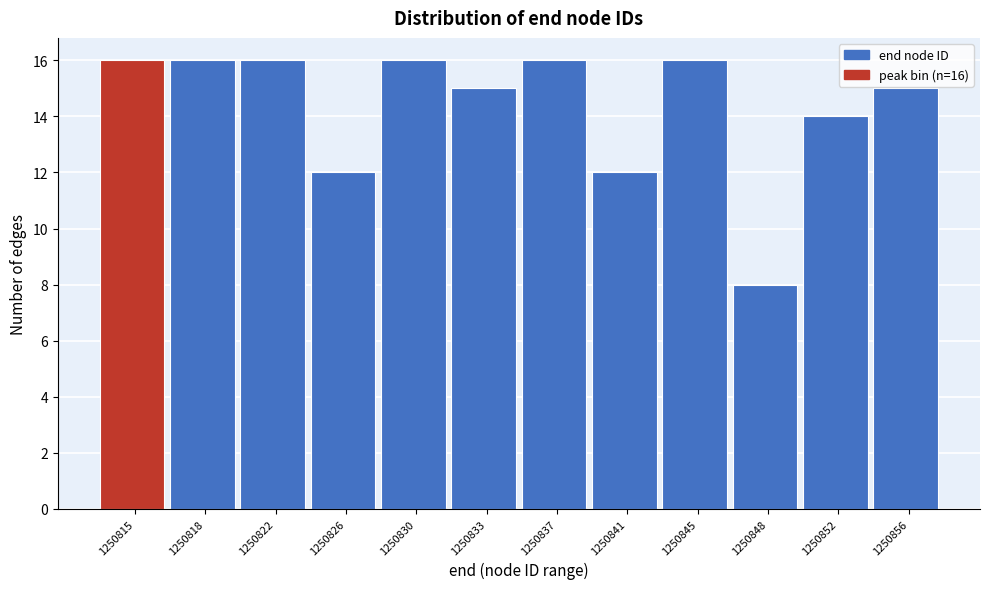

Reading right to left, extract all data points from this chart.

15	14	8	16	12	16	15	16	12	16	16	16